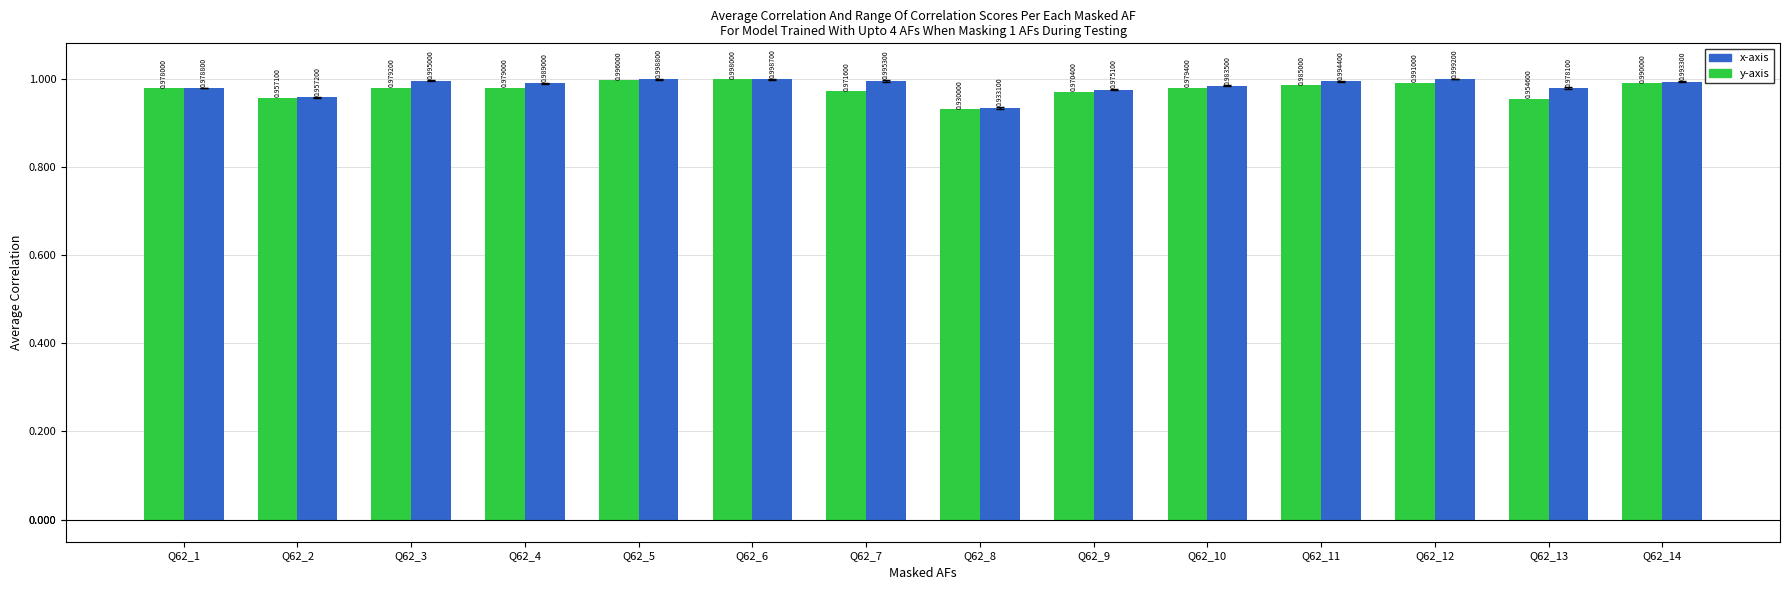

What is the difference between the second highest and minimum values in the y-axis series?

0.1